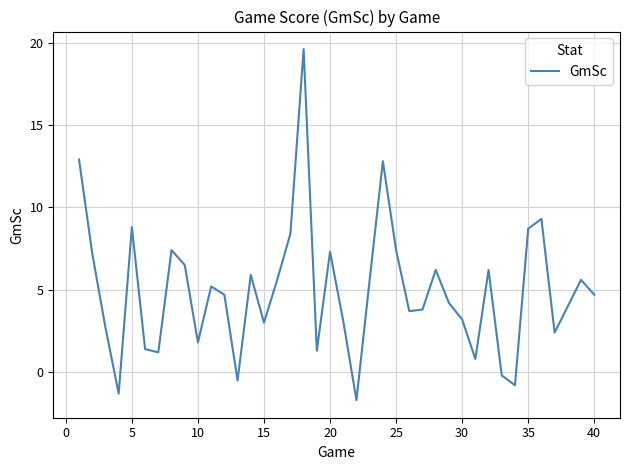

What is the difference between the maximum and minimum values?

21.3